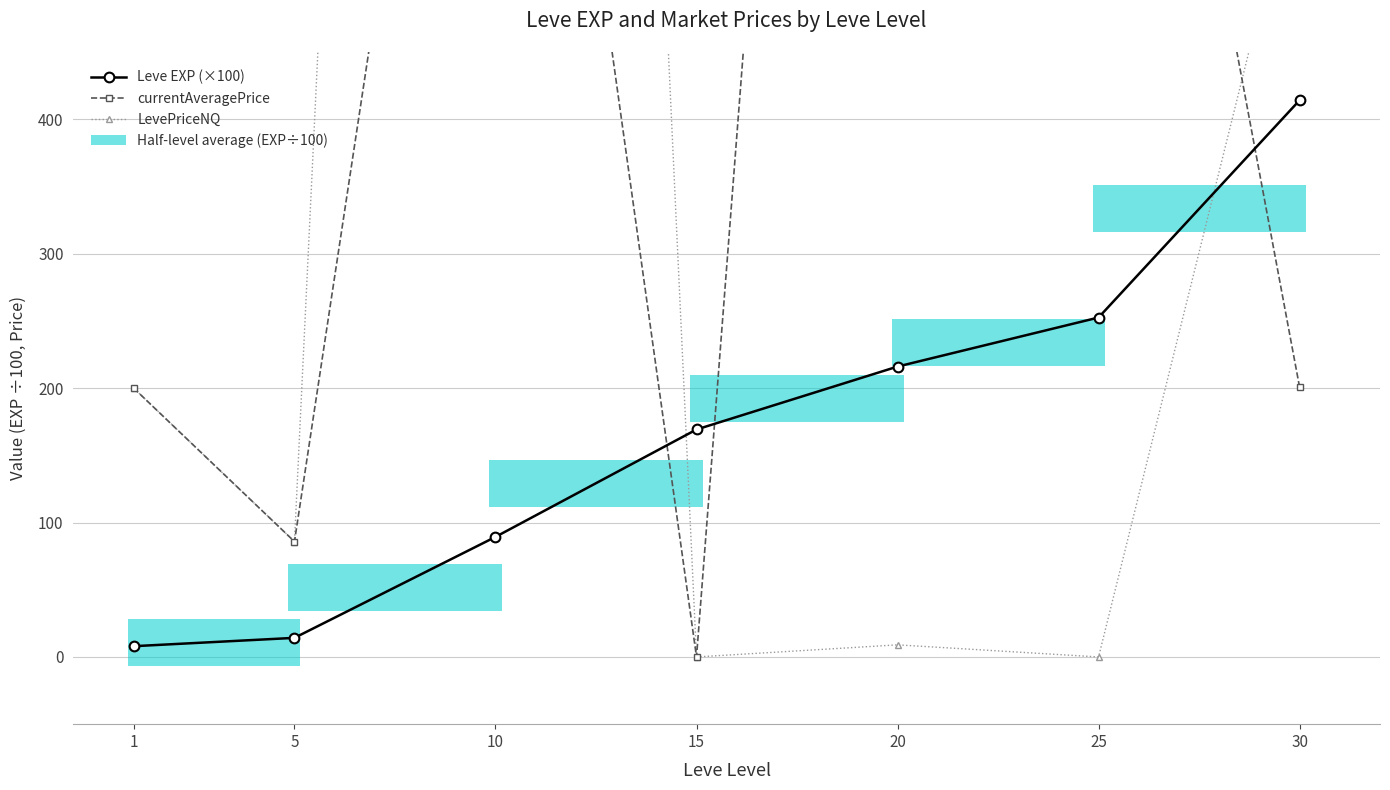

What is the difference between the highest and lowest values at 10?

3125.6